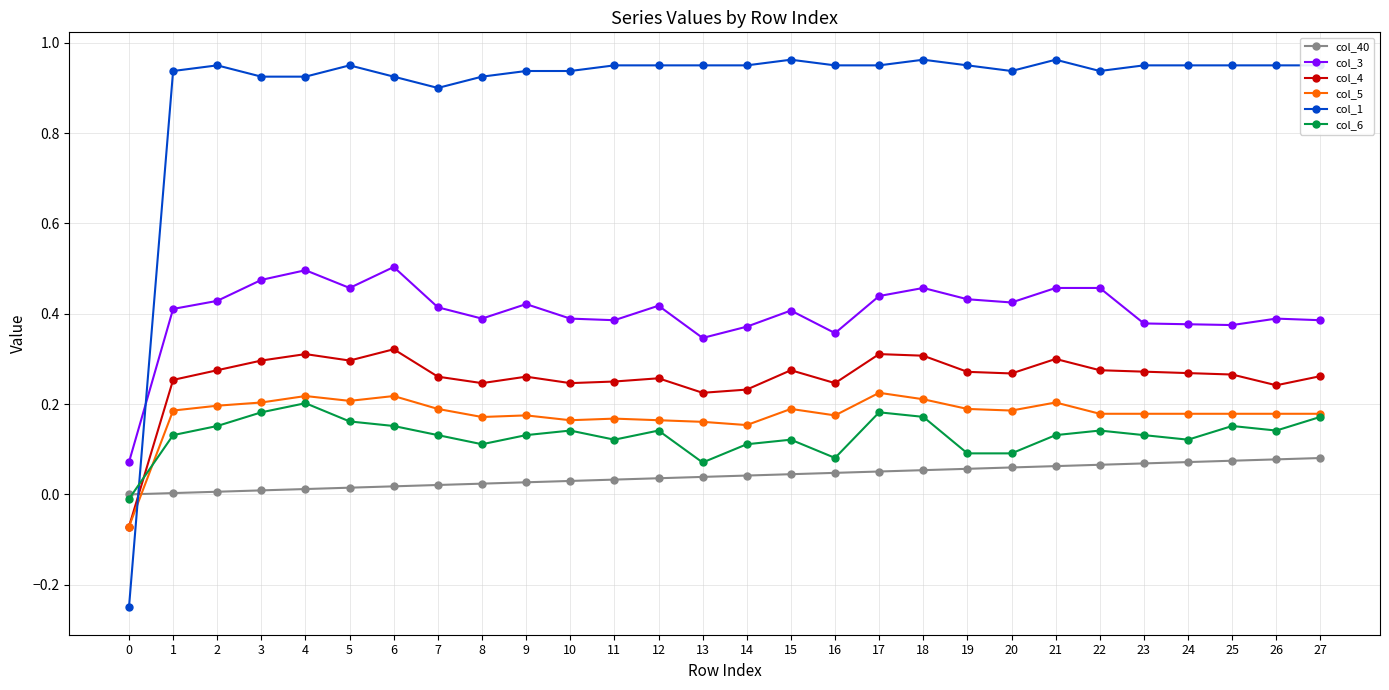

True or false: col_4 has more than 0 interior local peaks.

True